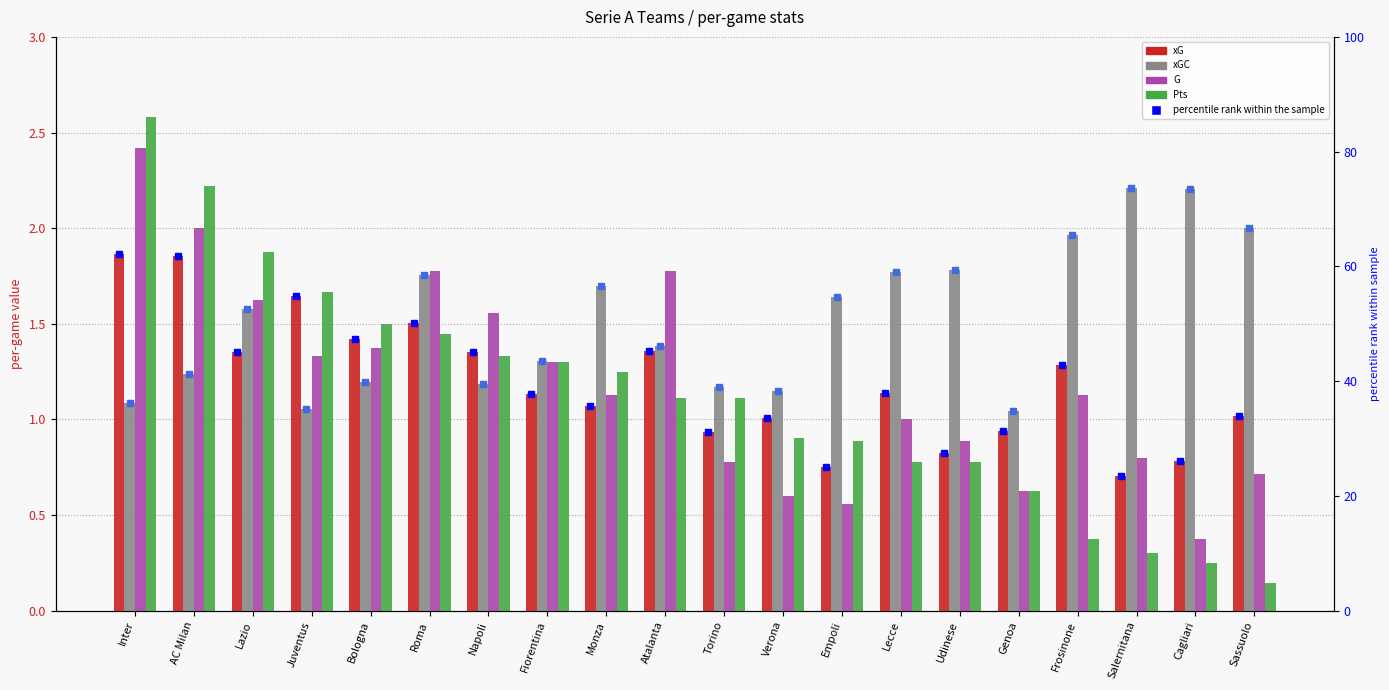

What position from the left is Bologna?

5